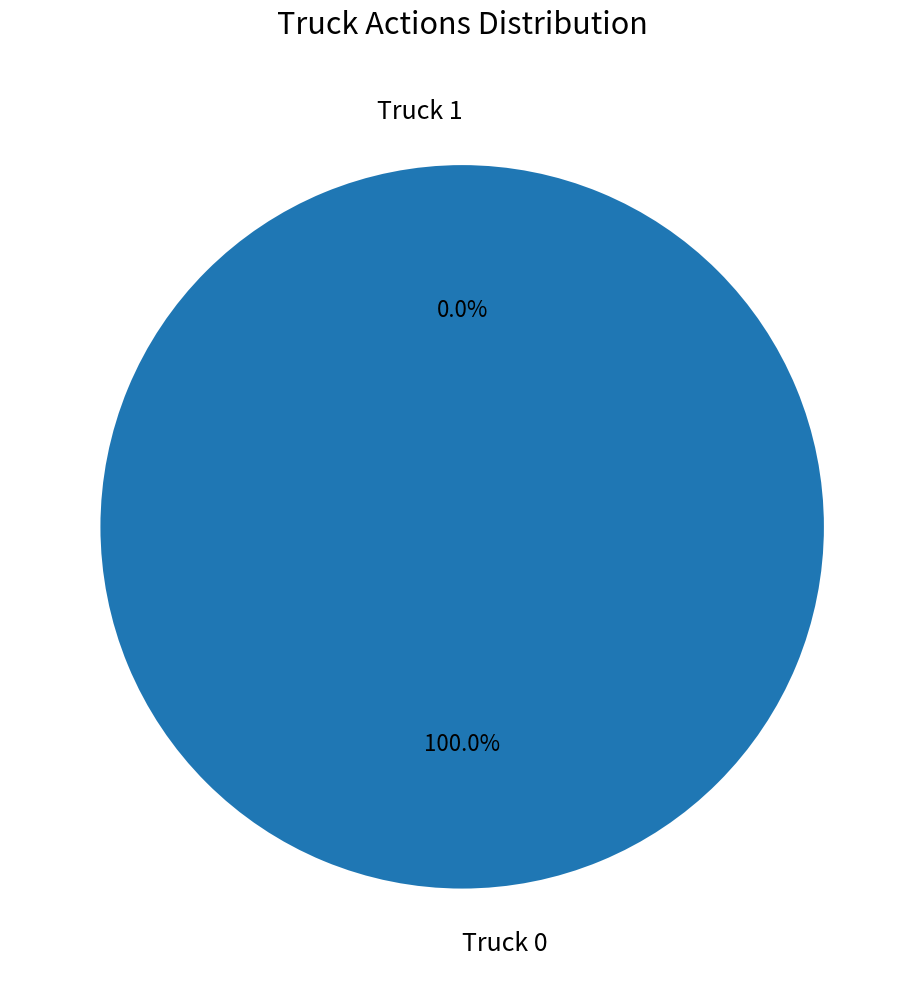

Which slice represents more than half of the pie?

Truck 0